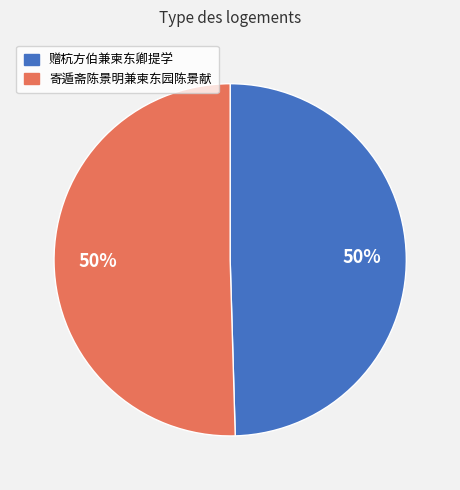

Combined, do 赠杭方伯兼柬东卿提学 and 寄遁斋陈景明兼柬东园陈景献 account for over 50%?

Yes